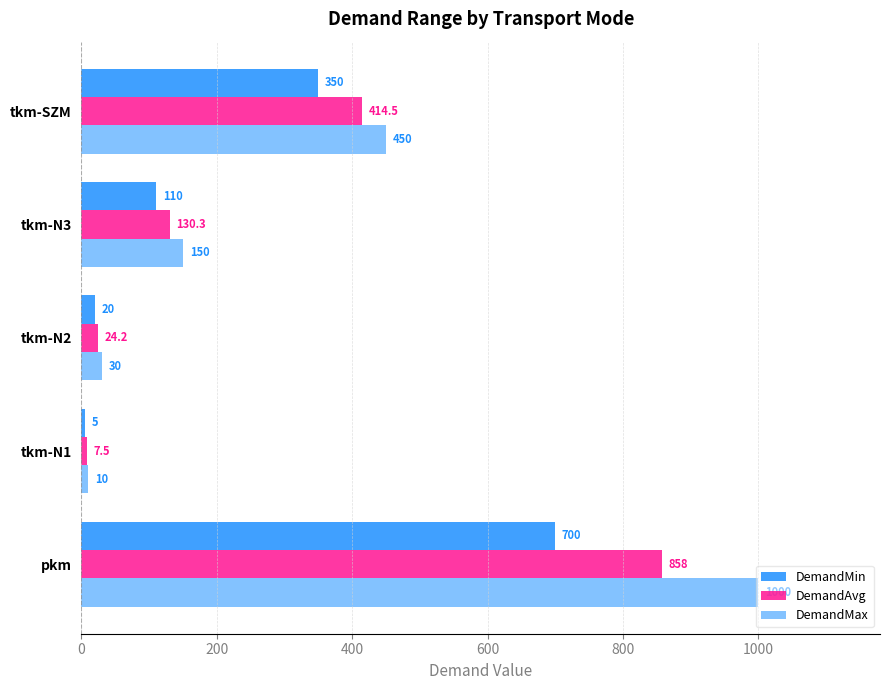

How many data points does each series have?

5